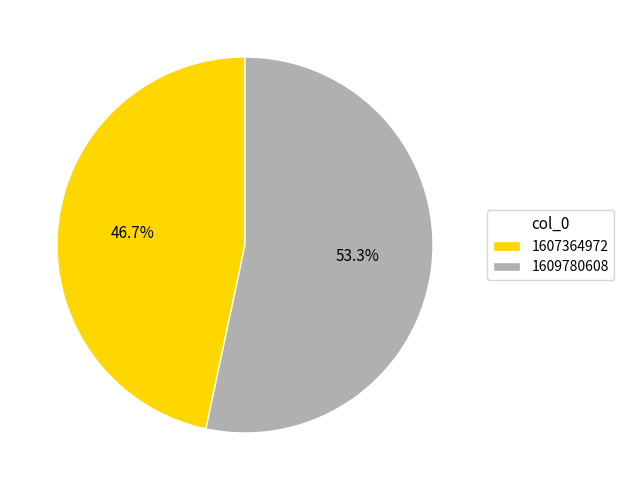

What is the largest slice in the pie chart?

1609780608